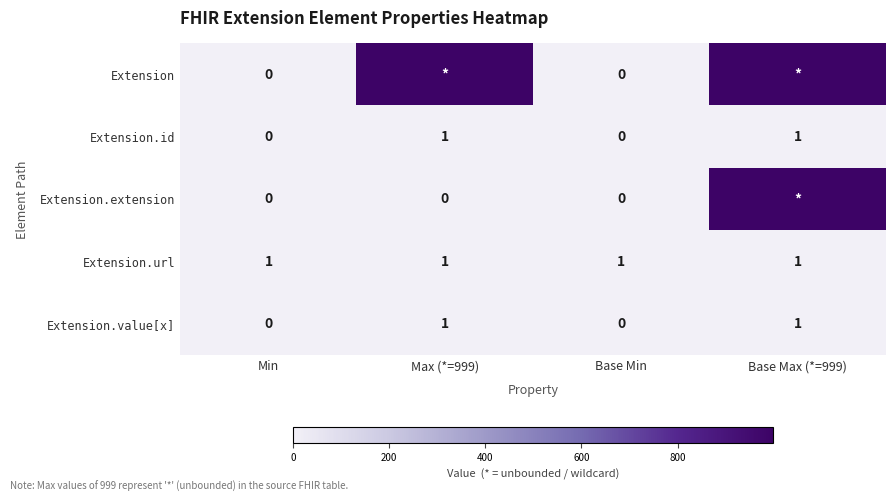

What is the total value across all series at Max (*=999)?

1002